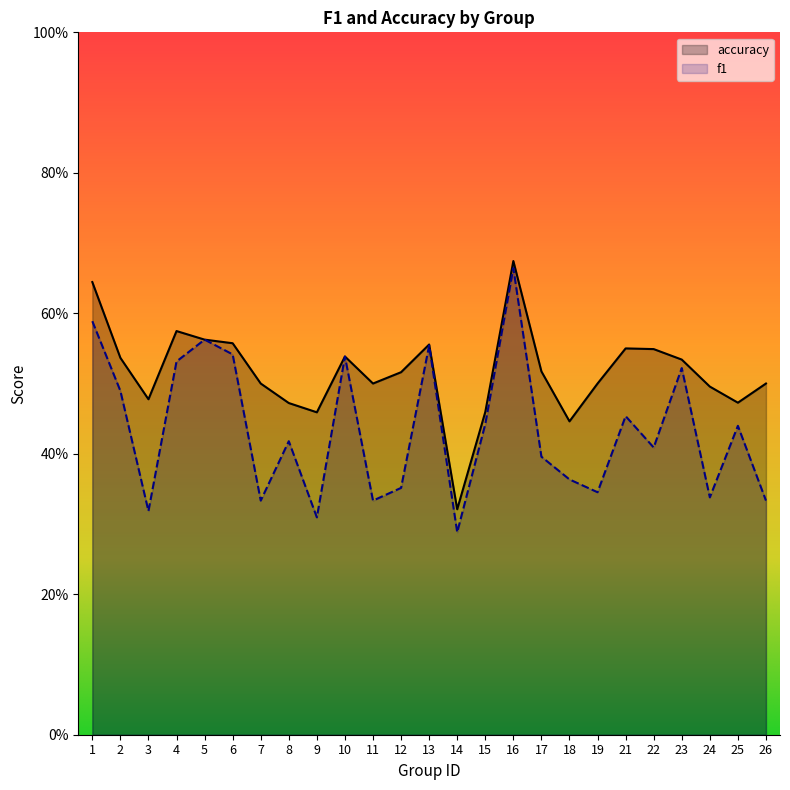

What is the difference between the second highest and second lowest values in the f1 series?

0.3